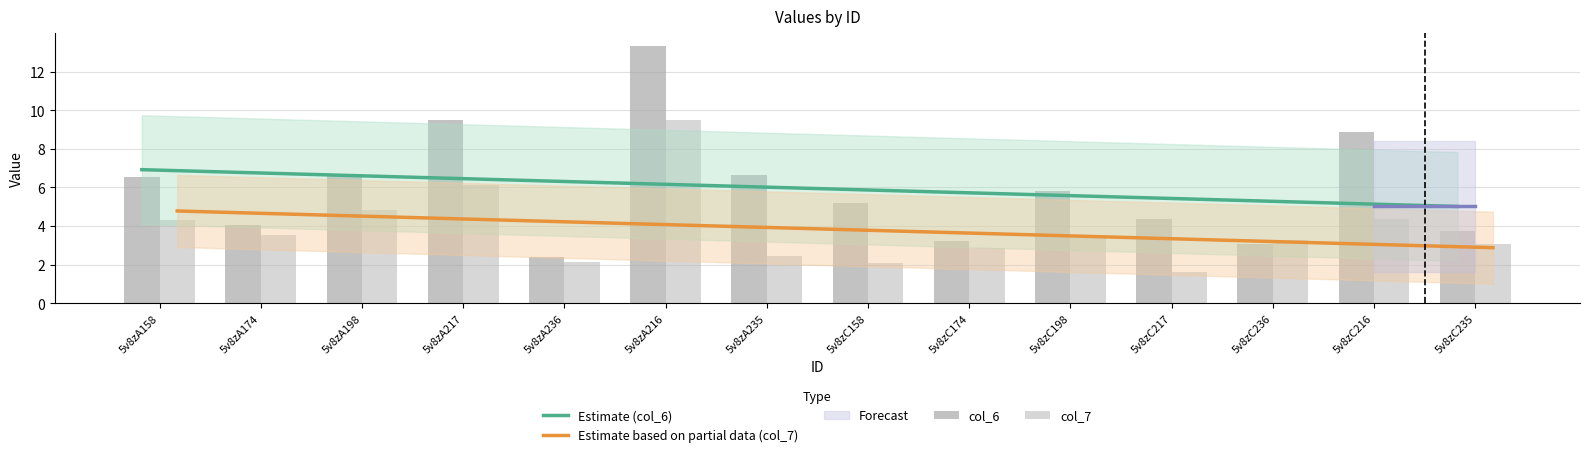

What is the difference between the maximum and minimum values in the col_6 series?

10.9